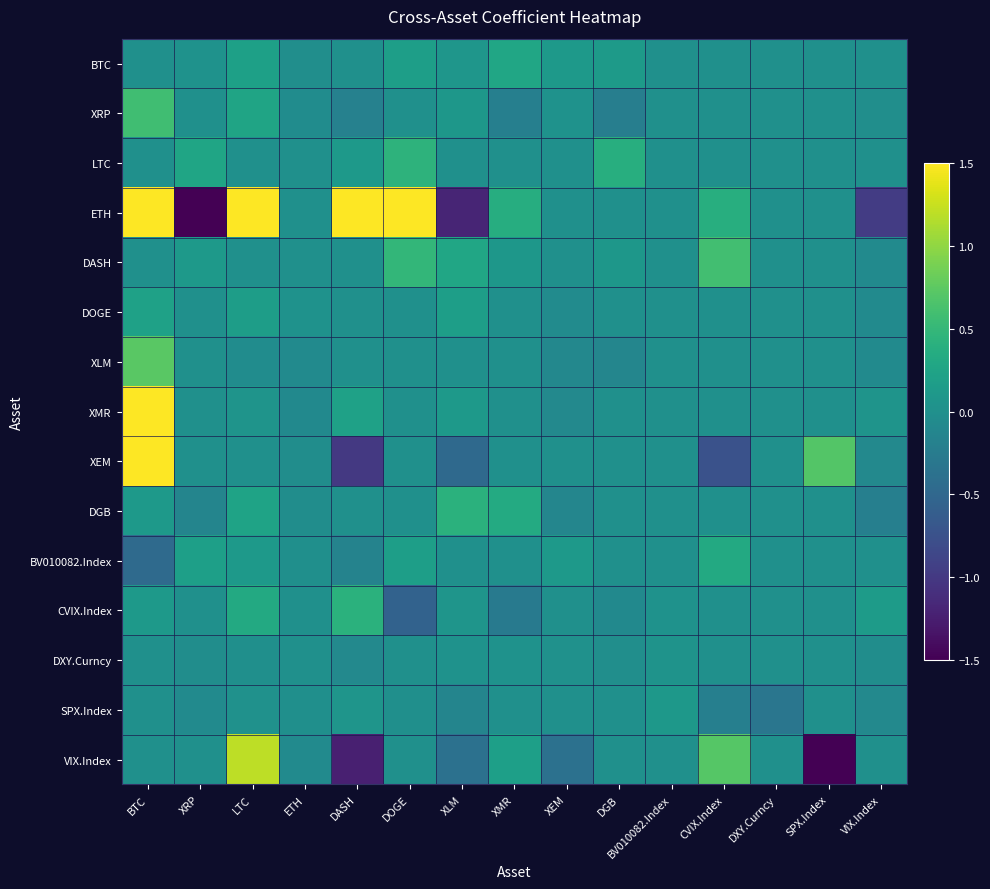

Count the number of categories in the chart.

15